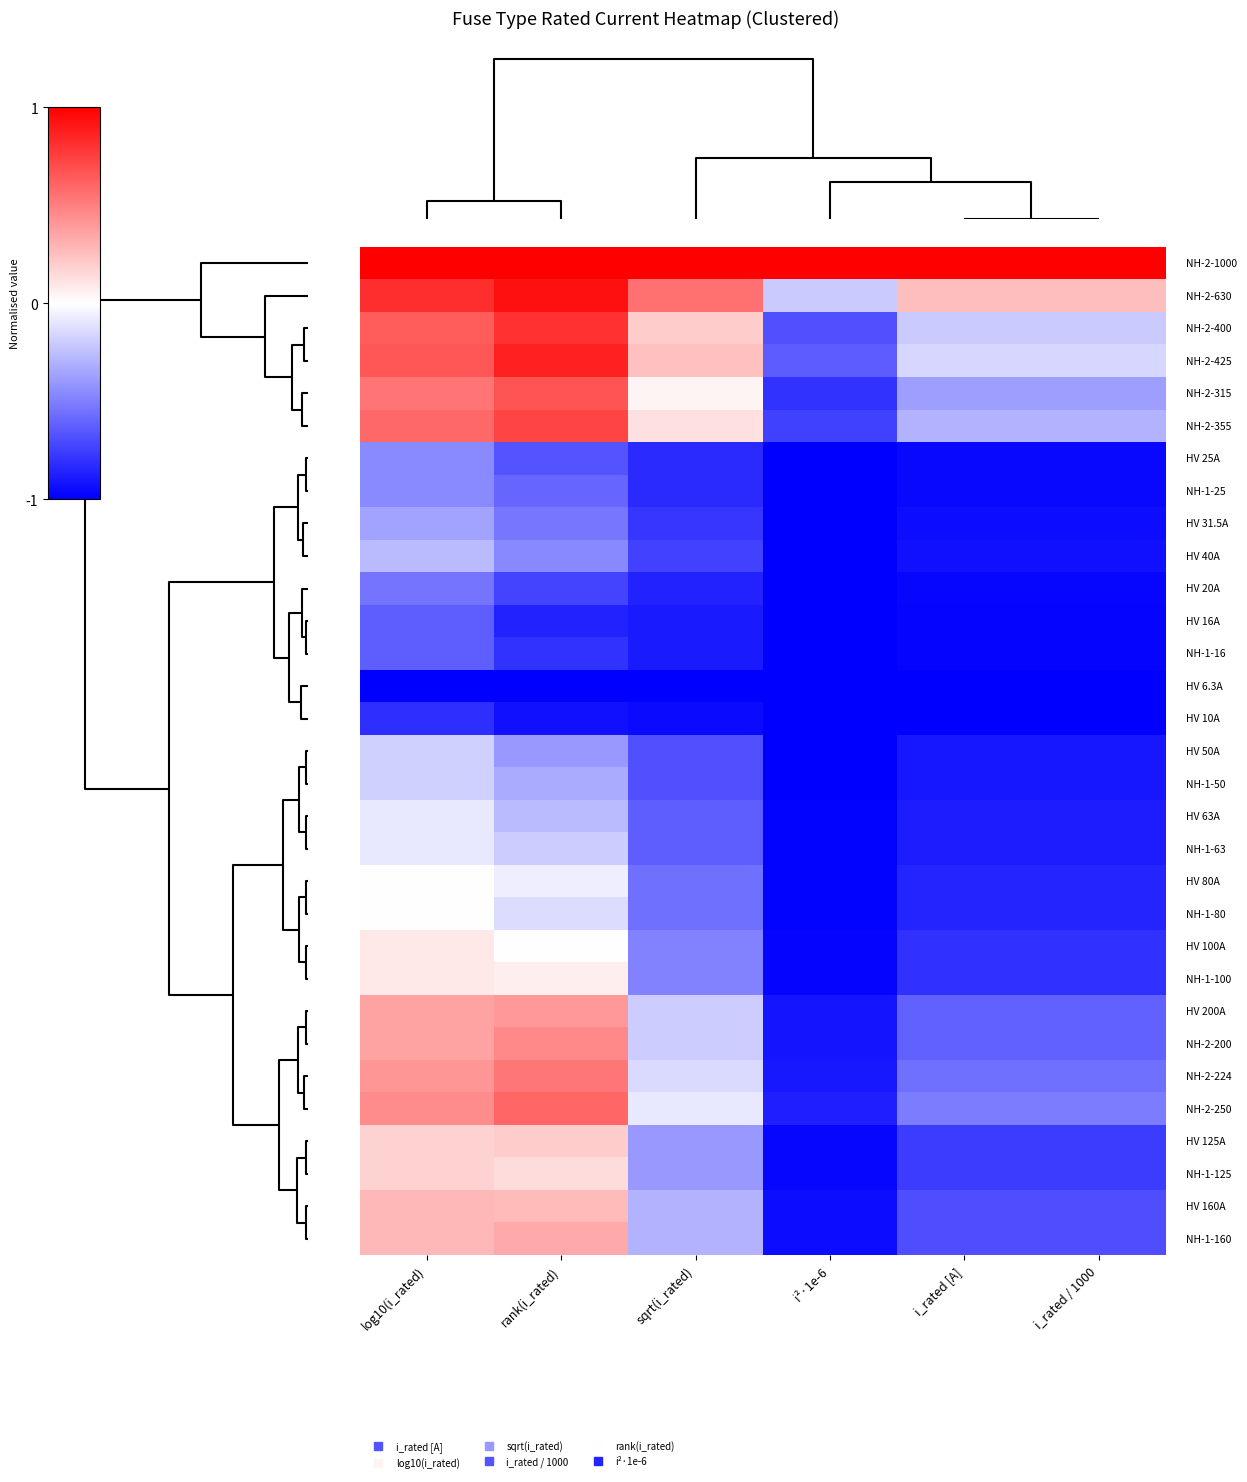

At how many categories does at least one series exceed 0?

6